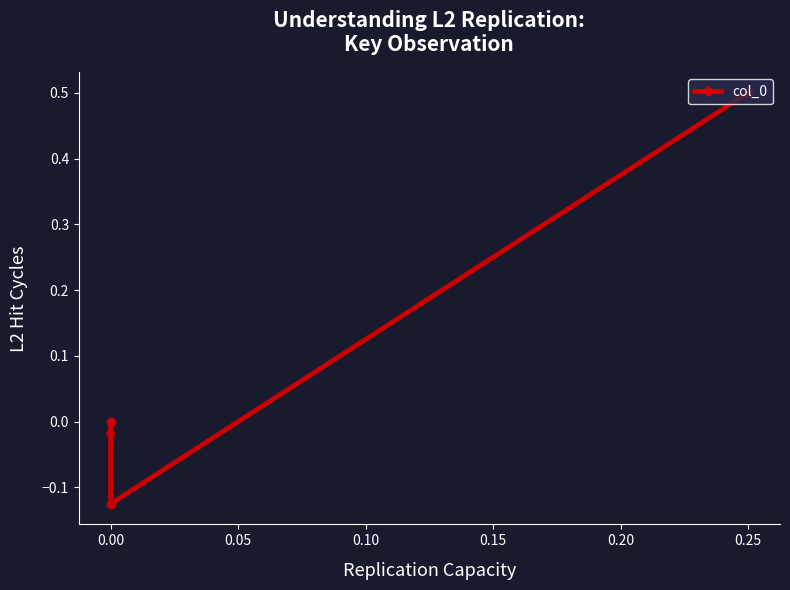

What is the change in value from 0.00 to 0.05?

+0.1